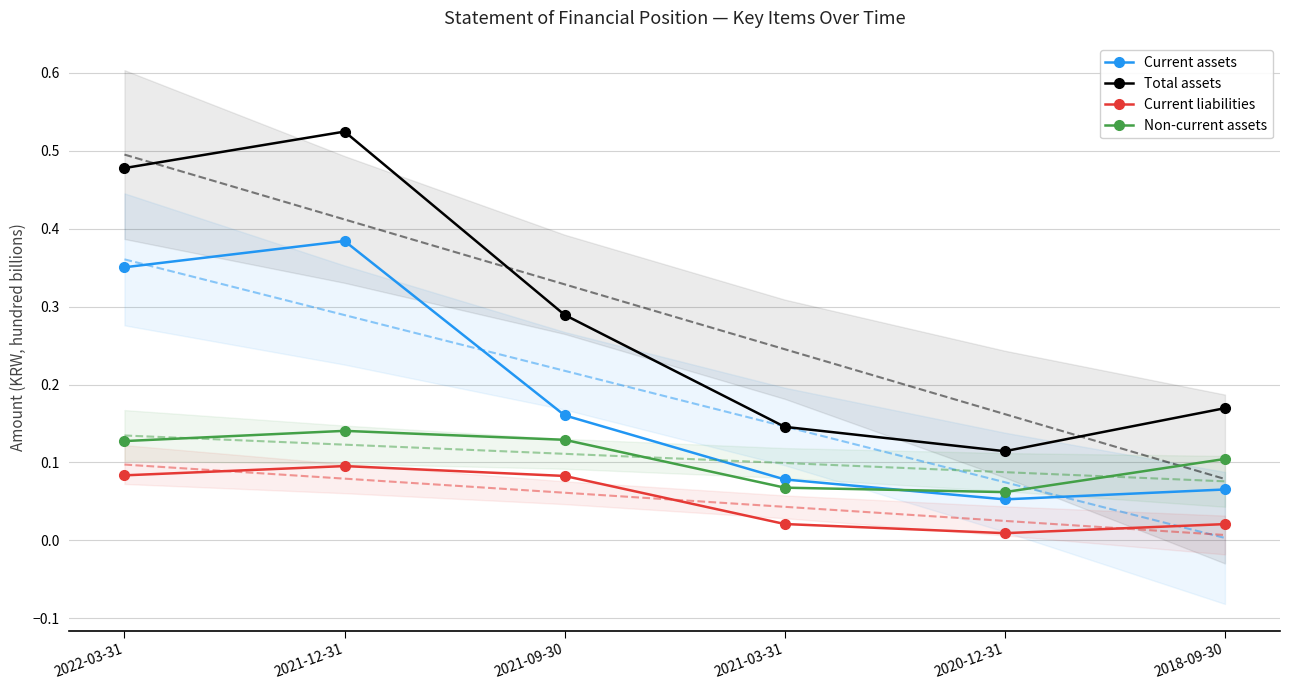

Is it true that Current liabilities equals 0.0 at 2021-03-31?

True